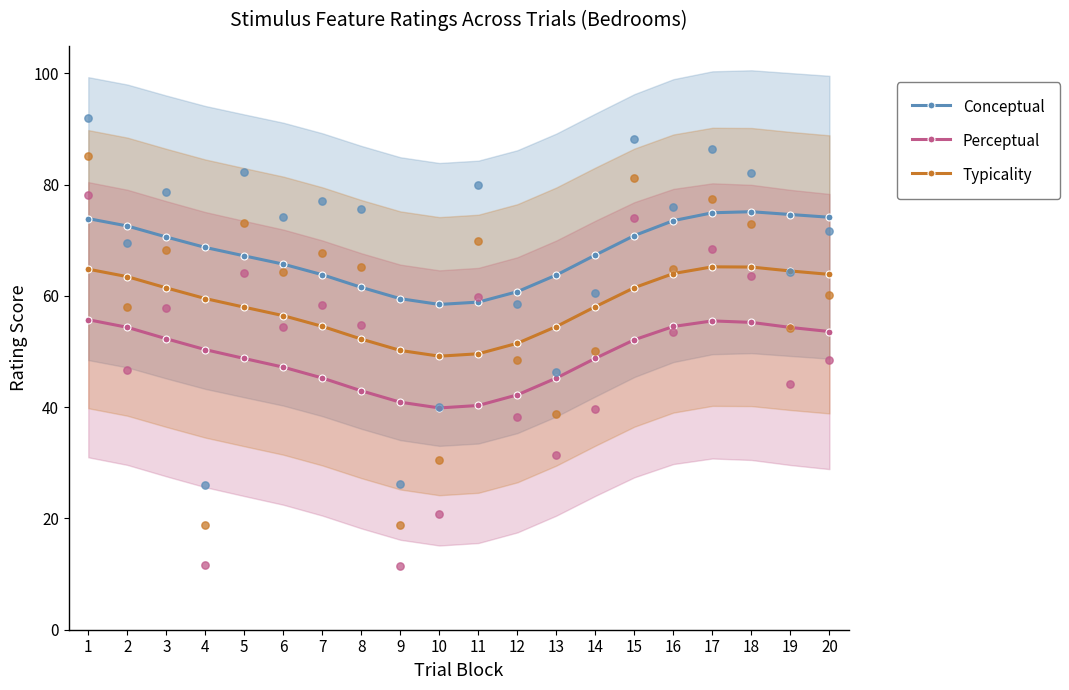

Is the value of Perceptual at 9 greater than the value of Conceptual at 6?

No